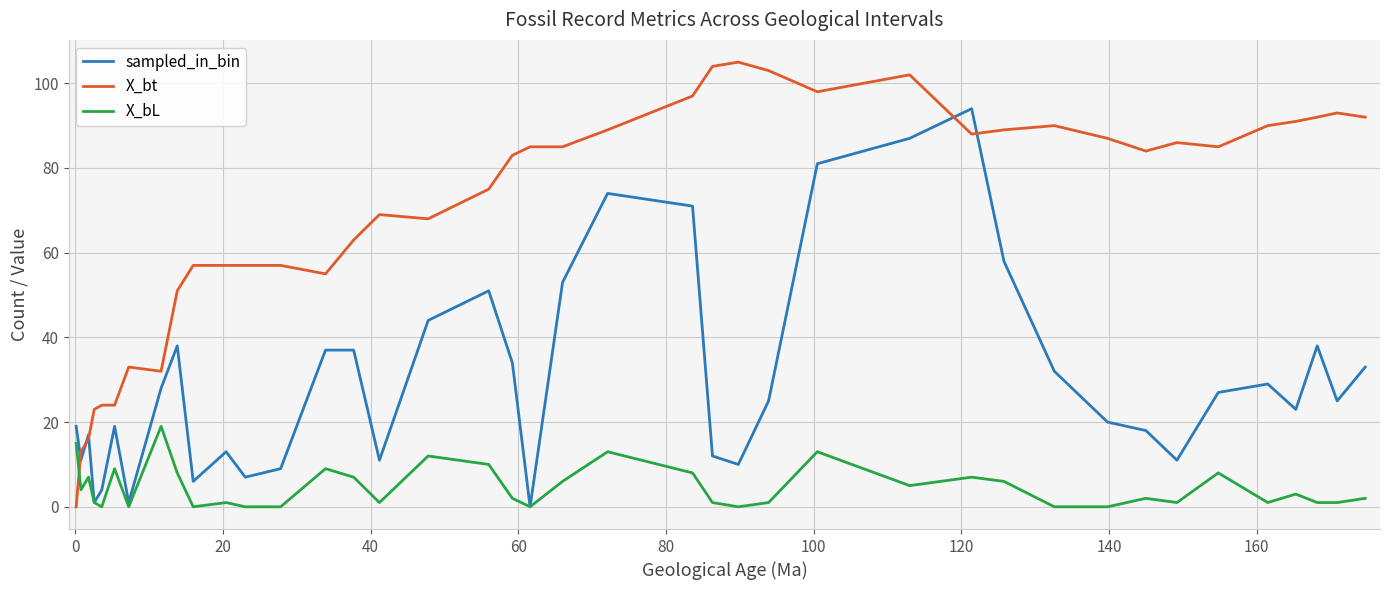

Reading left to right, transcribe all the data shown in this chart.

sampled_in_bin: 19	11	17	1	4	19	1	28	38	6	13	7	9	37	37	11	44	51	34	0	53	74	71	12	10	25	81	87	94	58	32	20	18	11	27	29	23	38	25	33
X_bt: 0	13	16	23	24	24	33	32	51	57	57	57	57	55	63	69	68	75	83	85	85	89	97	104	105	103	98	102	88	89	90	87	84	86	85	90	91	92	93	92
X_bL: 15	4	7	1	0	9	0	19	8	0	1	0	0	9	7	1	12	10	2	0	6	13	8	1	0	1	13	5	7	6	0	0	2	1	8	1	3	1	1	2